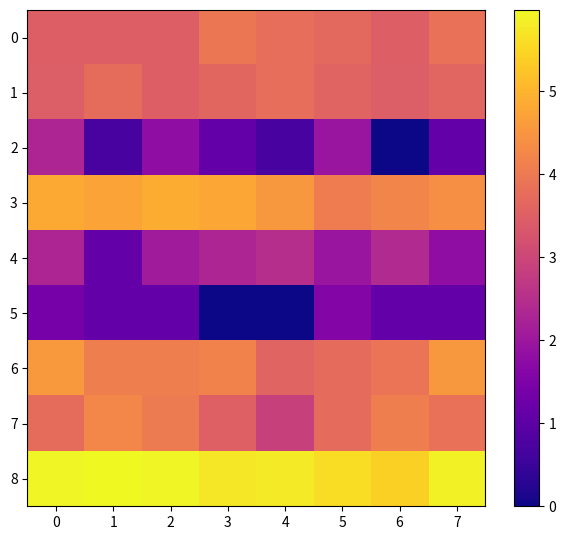

Reading left to right, transcribe all the data shown in this chart.

0: 0=3.5	1=3.5	2=3.5	3=3.9	4=3.8	5=3.7	6=3.5	7=3.9
1: 0=3.5	1=3.7	2=3.5	3=3.6	4=3.8	5=3.6	6=3.5	7=3.6
2: 0=2.3	1=0.7	2=1.8	3=1.1	4=0.7	5=1.9	6=0.0	7=1.1
3: 0=4.8	1=4.7	2=4.9	3=4.8	4=4.5	5=4.0	6=4.2	7=4.4
4: 0=2.3	1=1.1	2=2.1	3=2.3	4=2.5	5=1.9	6=2.4	7=1.8
5: 0=1.4	1=1.1	2=1.1	3=0.0	4=0.0	5=1.6	6=1.1	7=1.1
6: 0=4.6	1=4.1	2=4.1	3=4.2	4=3.6	5=3.7	6=3.9	7=4.5
7: 0=3.7	1=4.2	2=4.0	3=3.5	4=2.9	5=3.7	6=4.1	7=3.9
8: 0=5.9	1=6.0	2=5.9	3=5.7	4=5.8	5=5.6	6=5.4	7=5.9